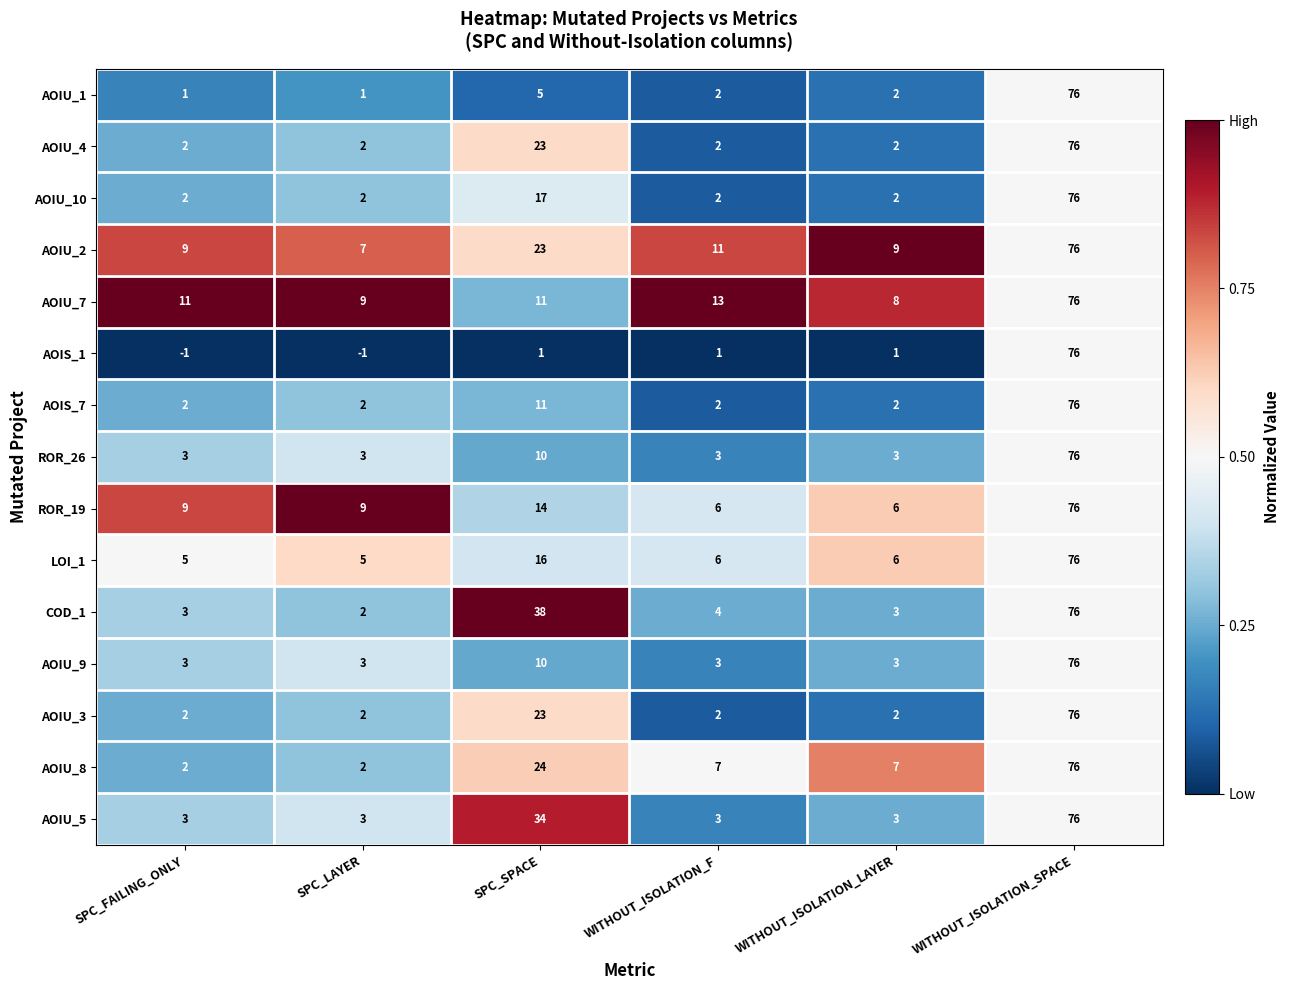

What is the difference between the second highest and minimum values in the AOIU_9 series?

7